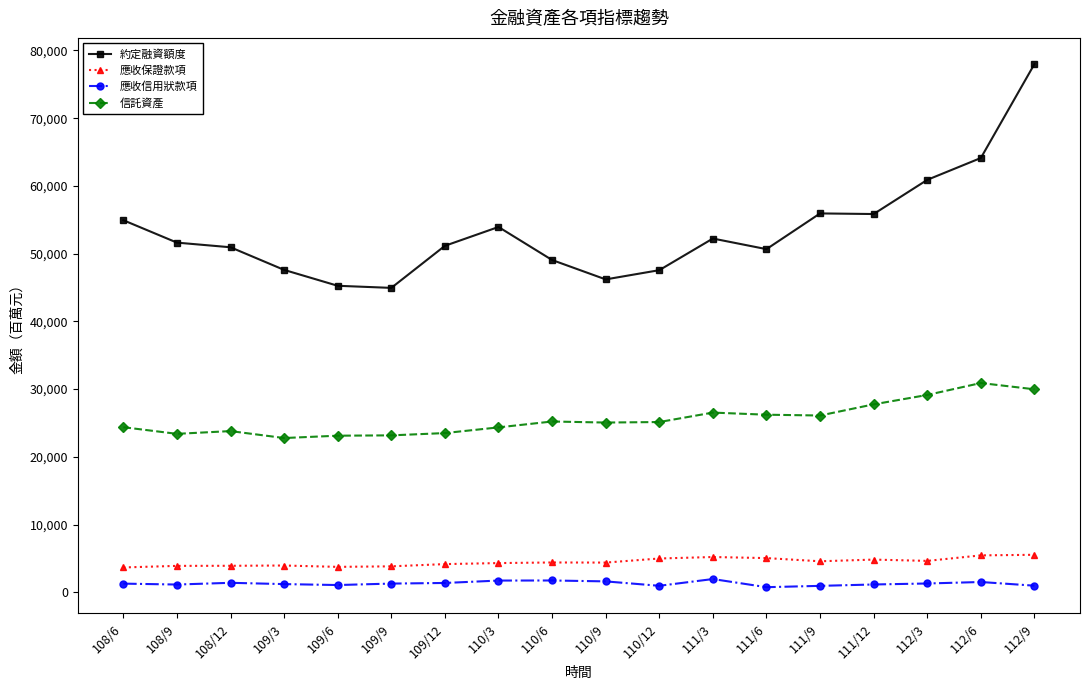

Which series changed the most between 108/9 and 110/12?

約定融資額度